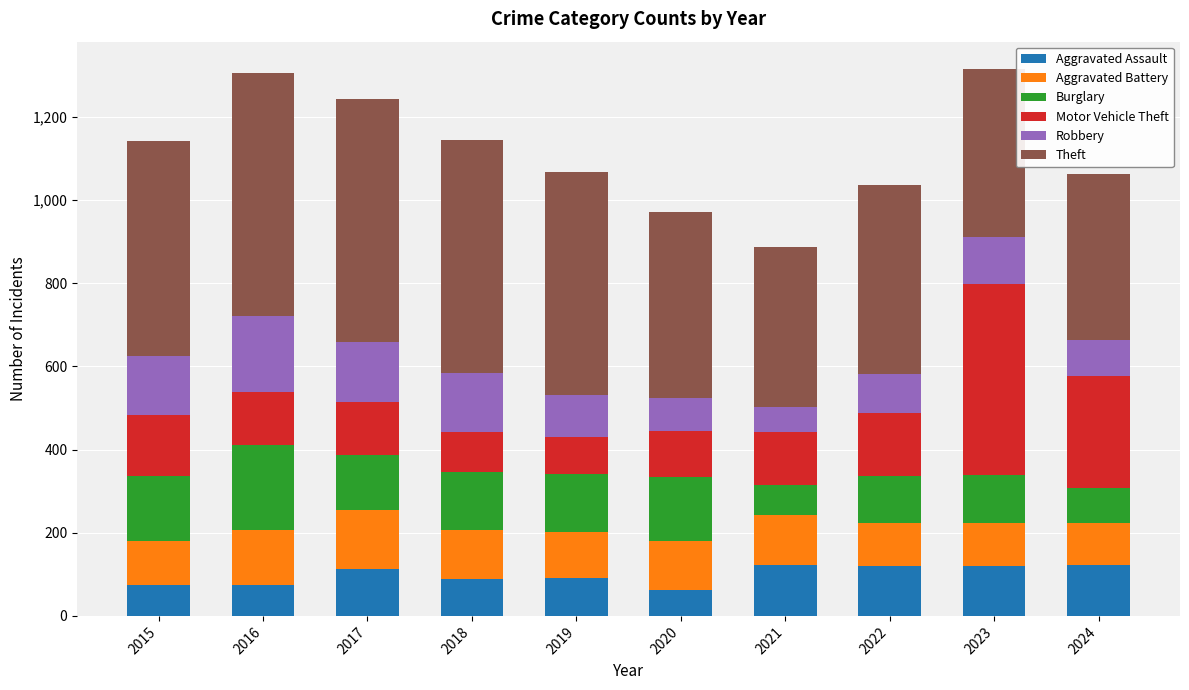

What is the lowest value of the Aggravated Assault series?

63